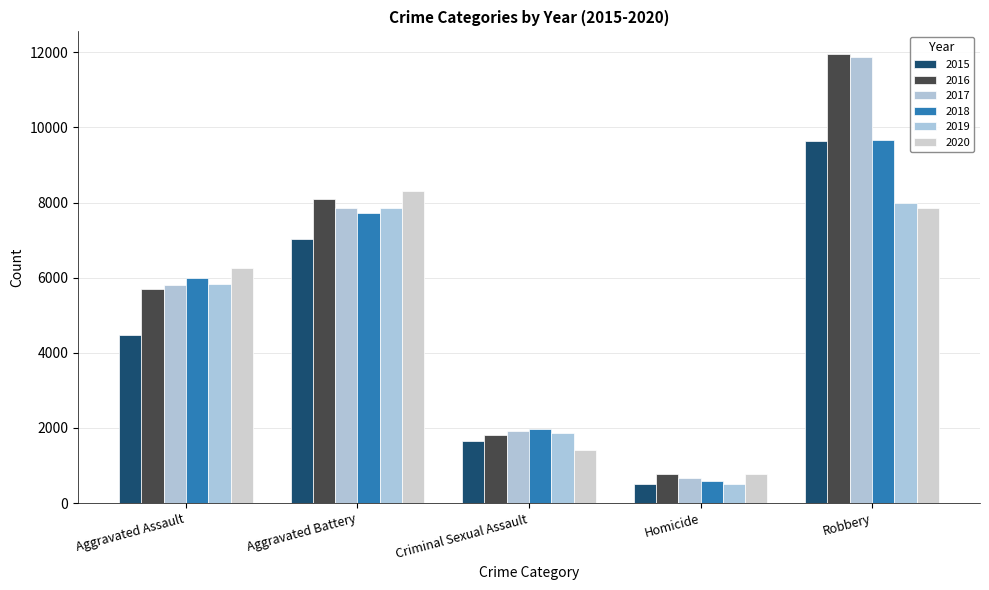

What is the maximum value shown in the chart?

11960